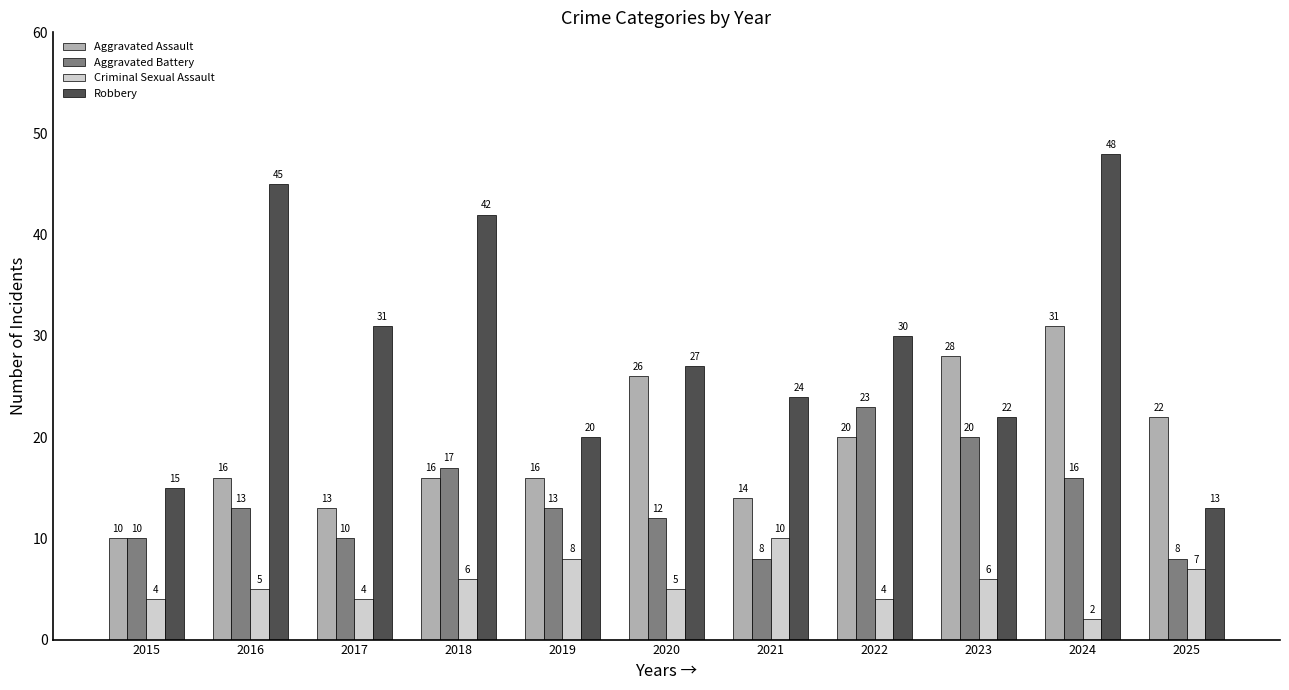

Which series has the widest spread of values?

Robbery